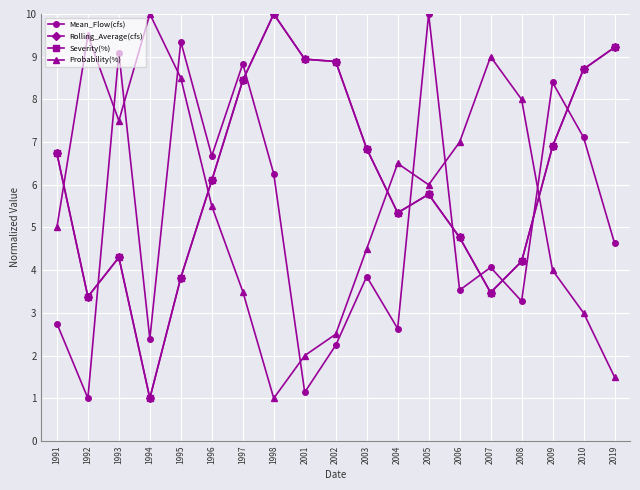

What is the value of the Mean_Flow(cfs) point at the 2nd from the left?

1.0